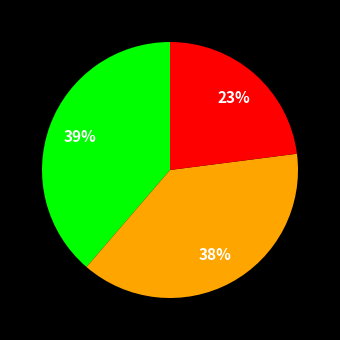

Is there a majority slice in this chart?

No